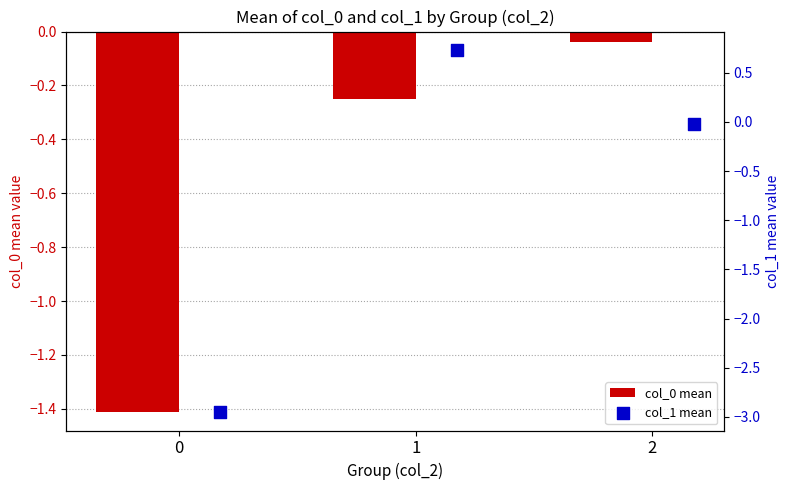

Which series reaches the maximum Y coordinate?

col_1 mean